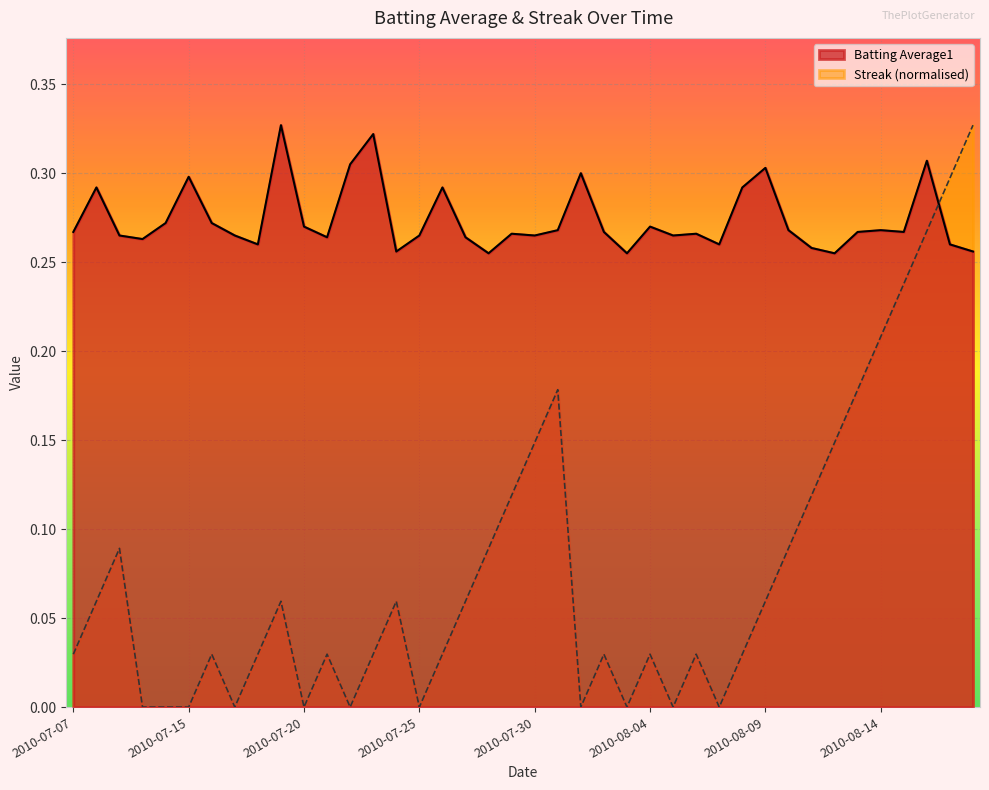

Between 2010-08-04 and 2010-08-12, which series saw the biggest shift?

Streak